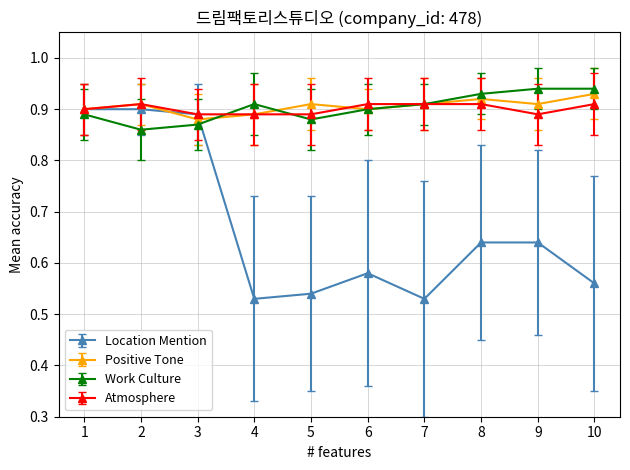

The value of Positive Tone at 8 is 0.9. True or false?

True